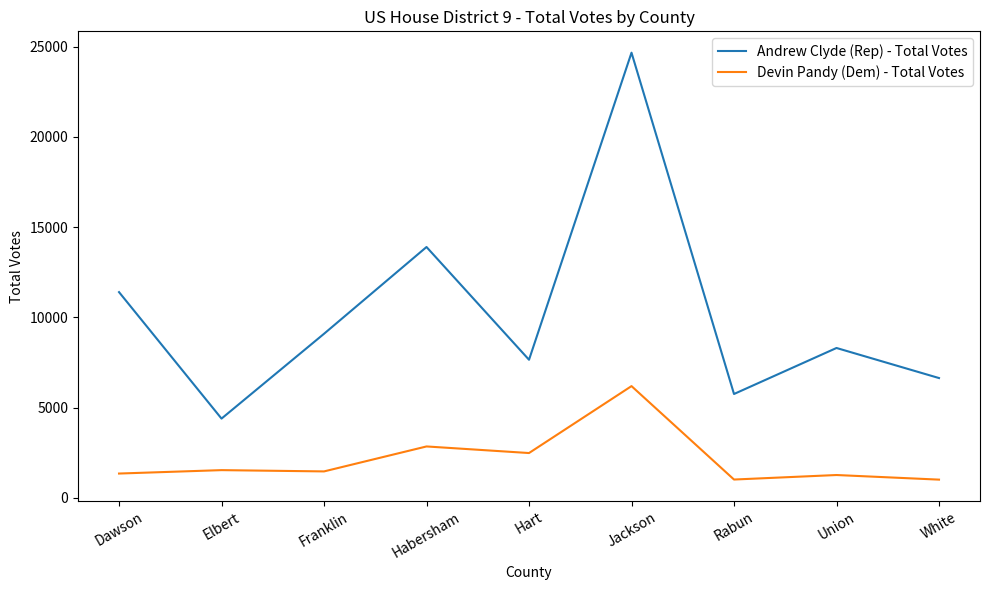

How many lines are shown in the chart?

2